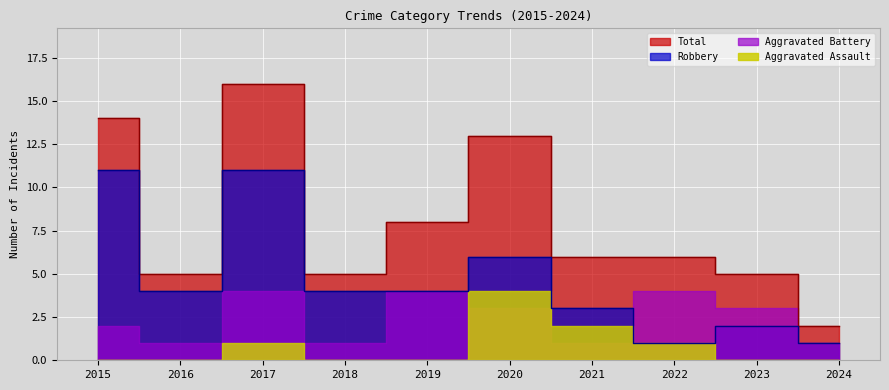

What is the value of the Robbery point at the 4th from the left?

4